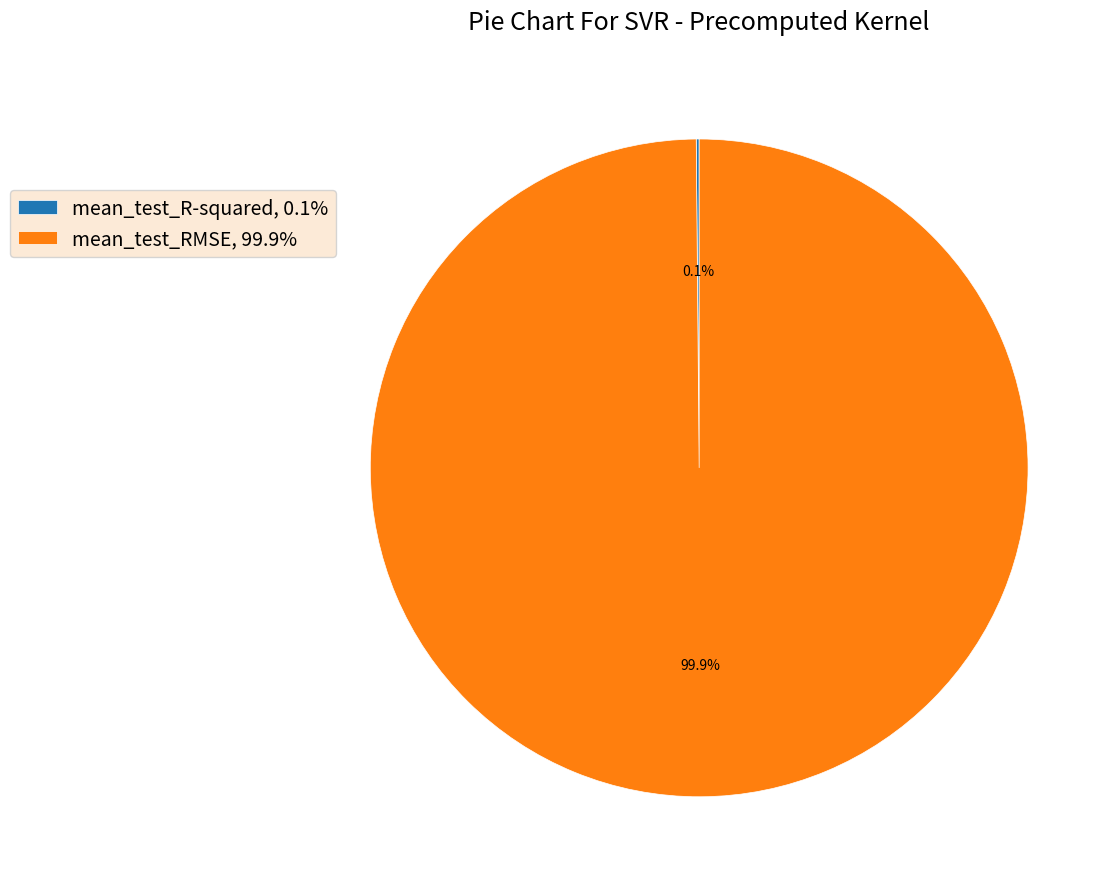

What portion of the pie excludes mean_test_RMSE, 99.9%?

0.1%